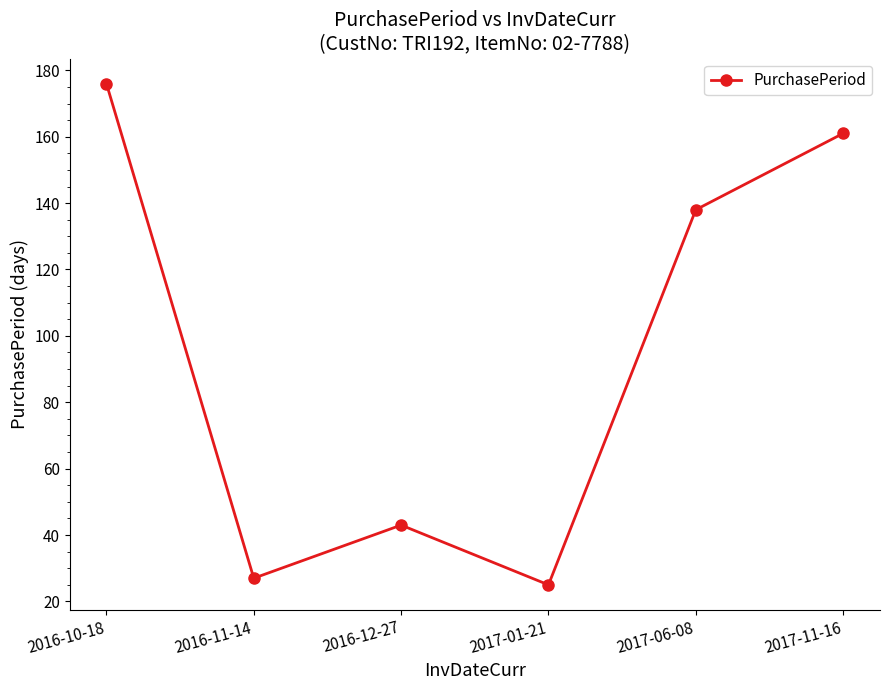

How many interior local peaks (higher than both neighbors) does the data have?

1